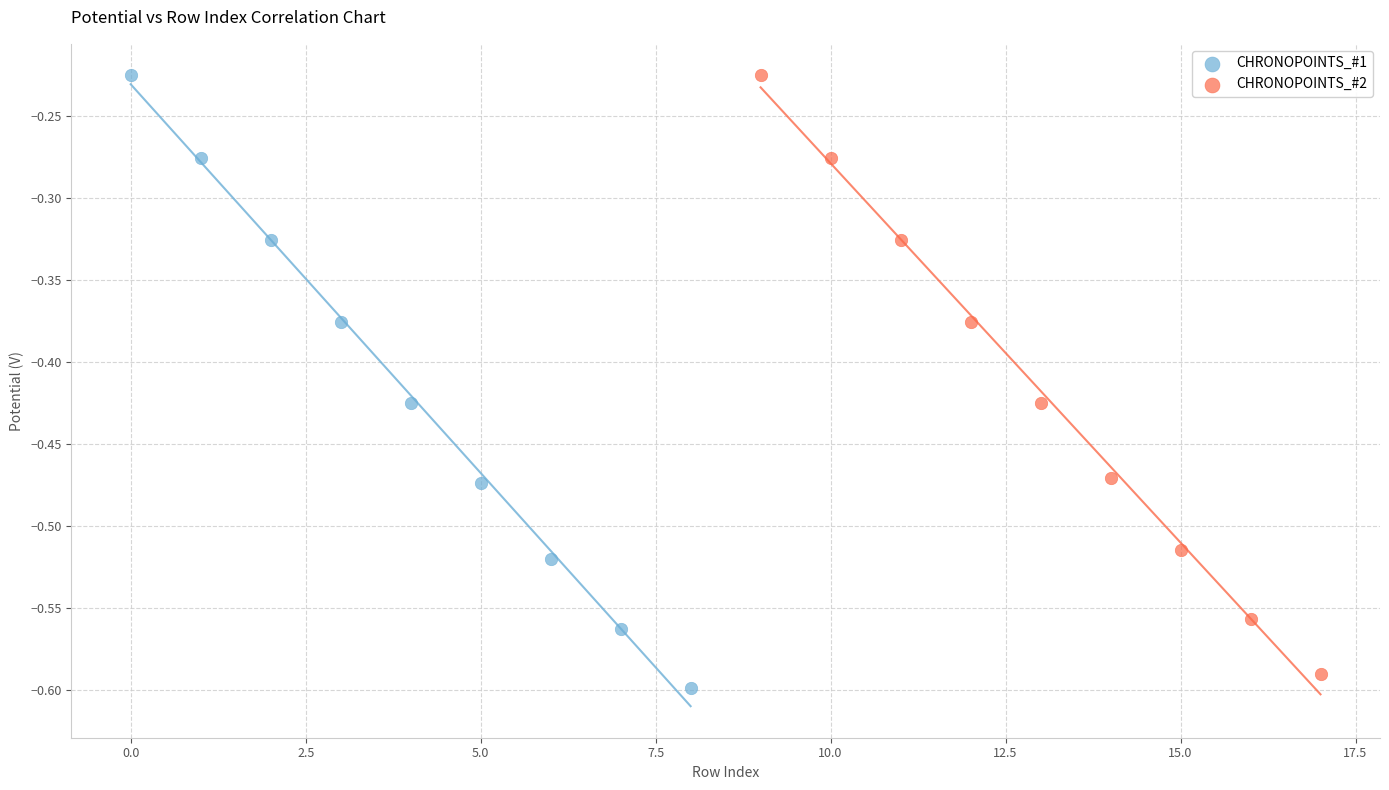

Which series has the widest spread of Y values?

CHRONOPOINTS_#1